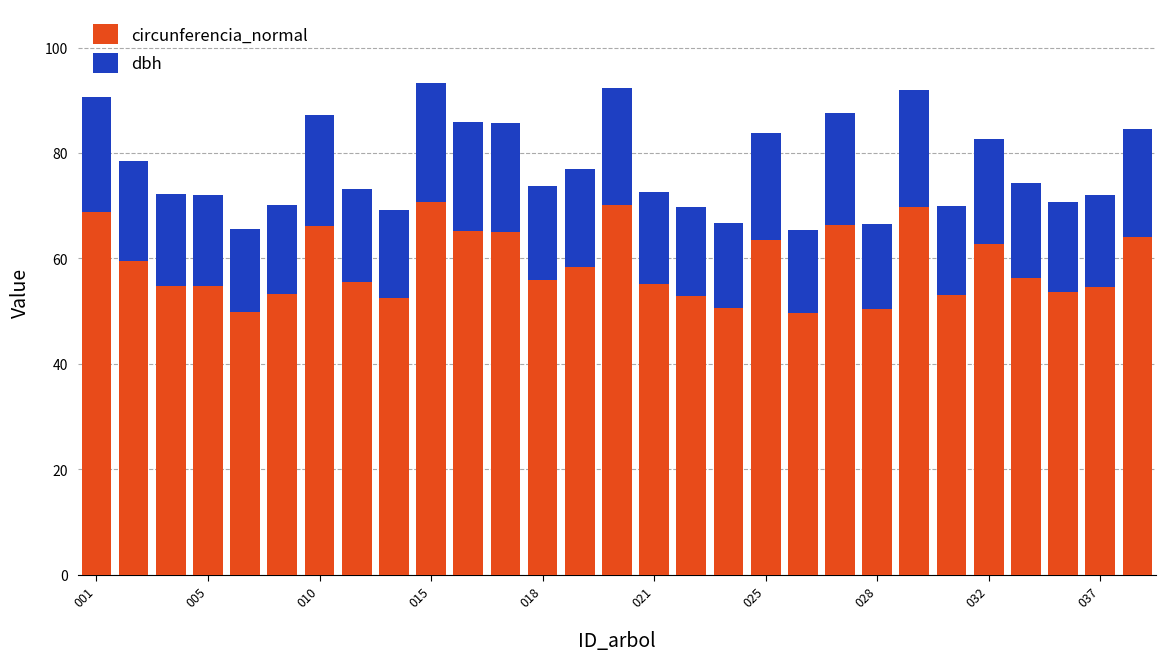

What is the minimum value for circunferencia_normal?

49.6